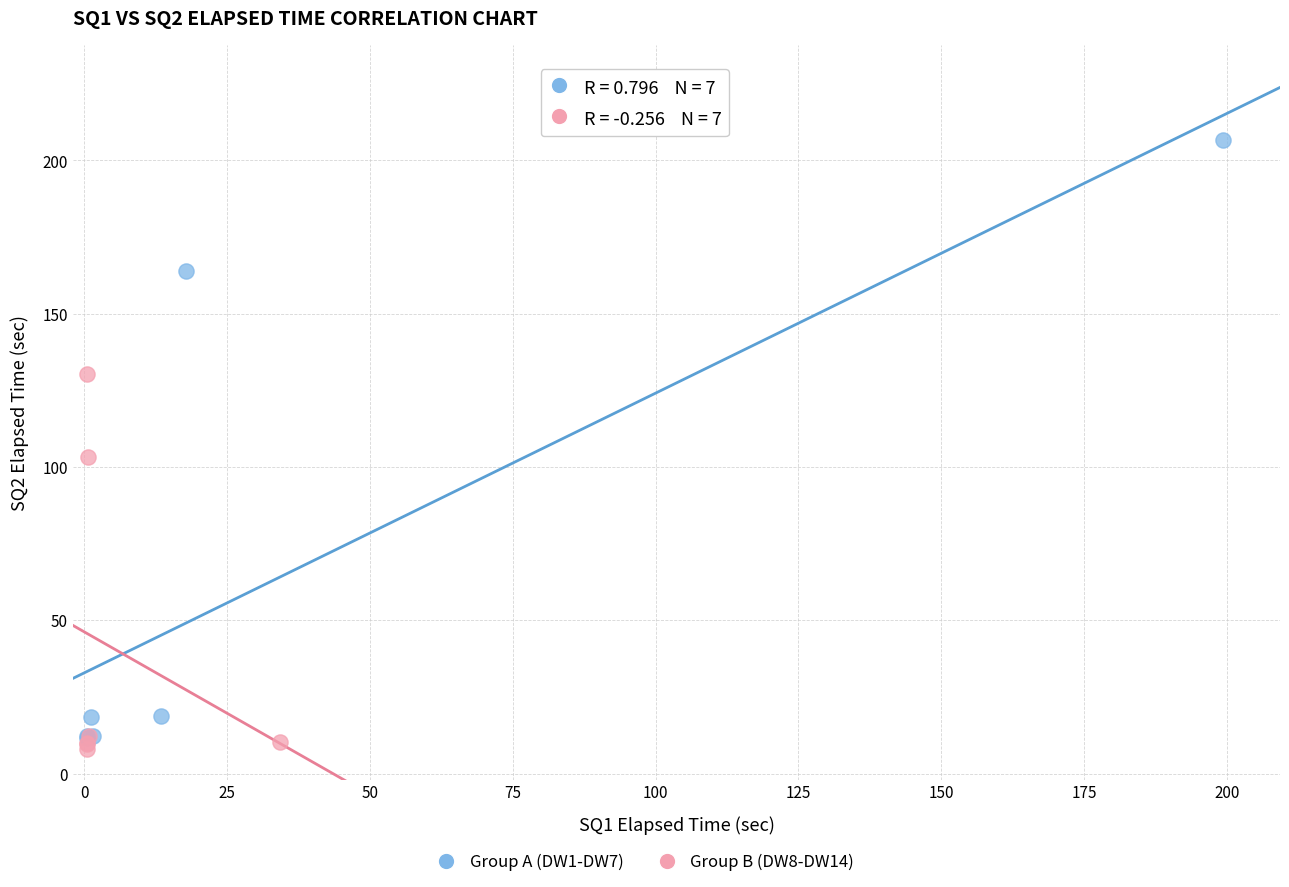

Which series has the widest spread of Y values?

Group A (DW1-DW7)